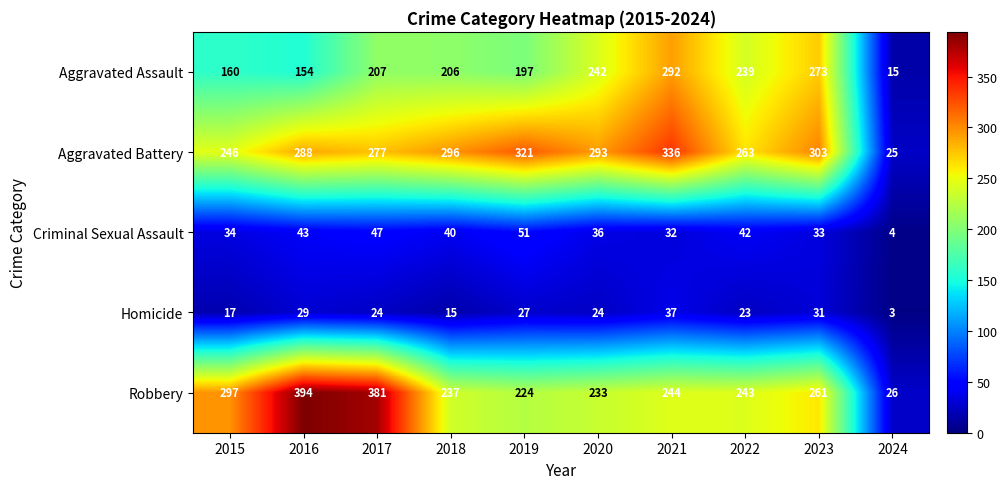

What is the difference between the Aggravated Battery values at 2023 and 2020?

10